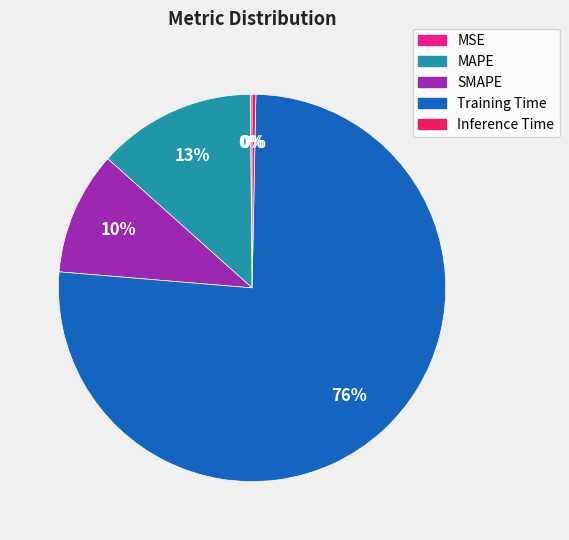

Does Training Time account for over 50% of the chart?

Yes